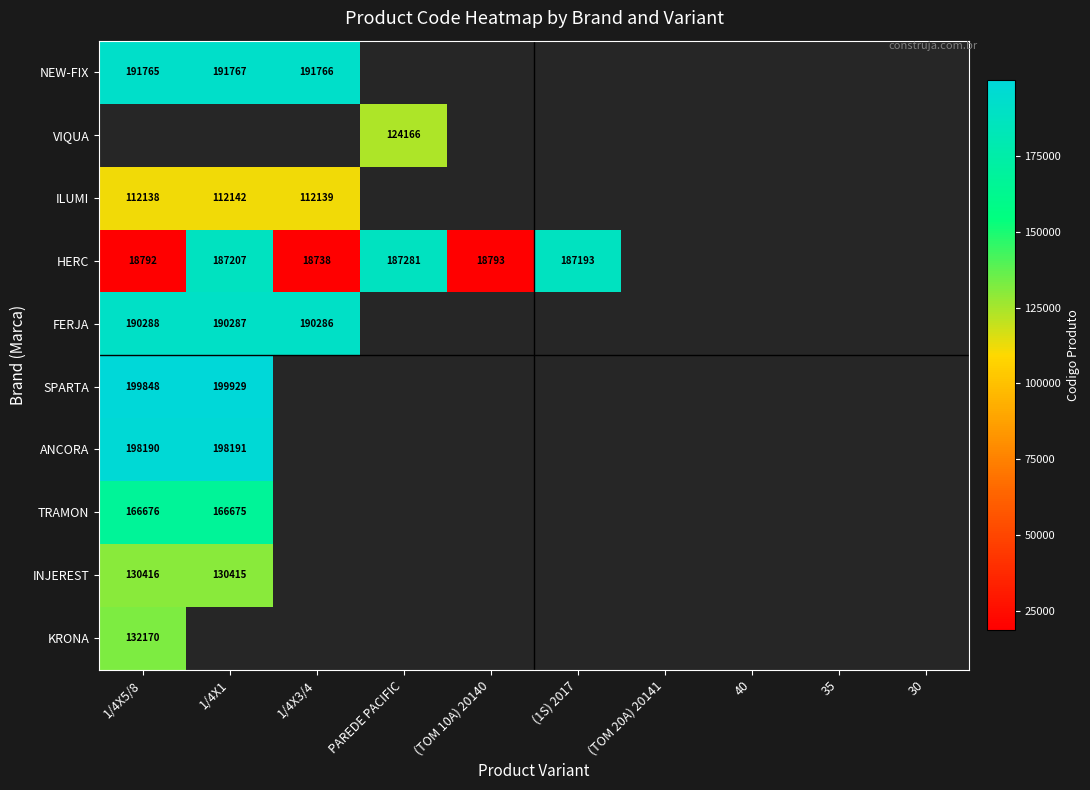

Is it true that HERC equals 187193 at (1S) 2017?

True